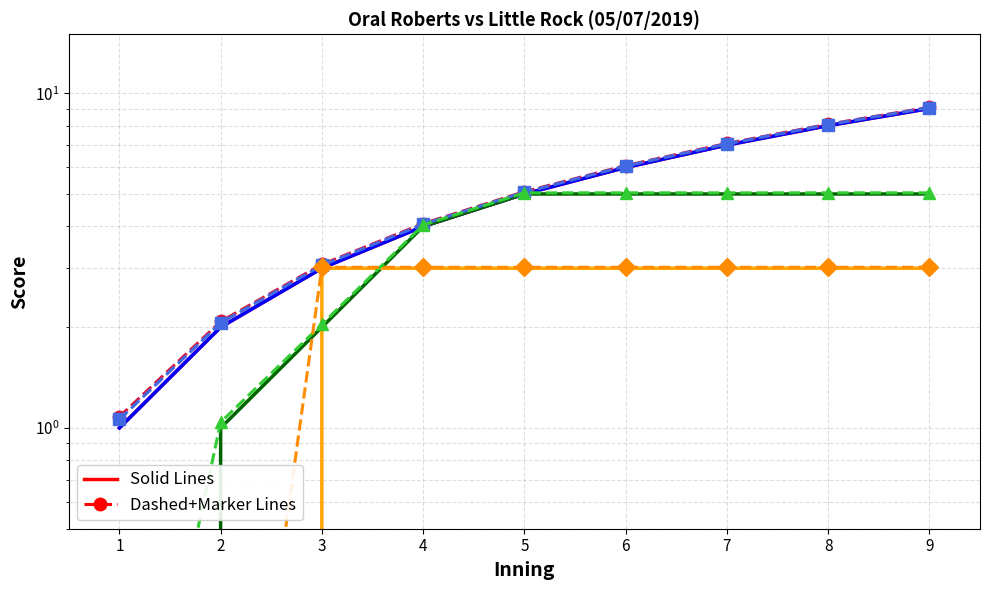

How many categories are shown in the chart?

9